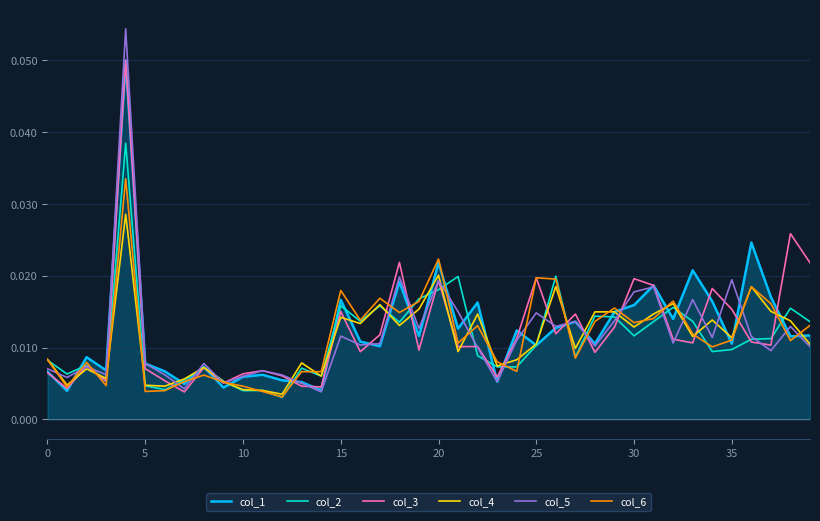

At how many categories does at least one series exceed 0?

40